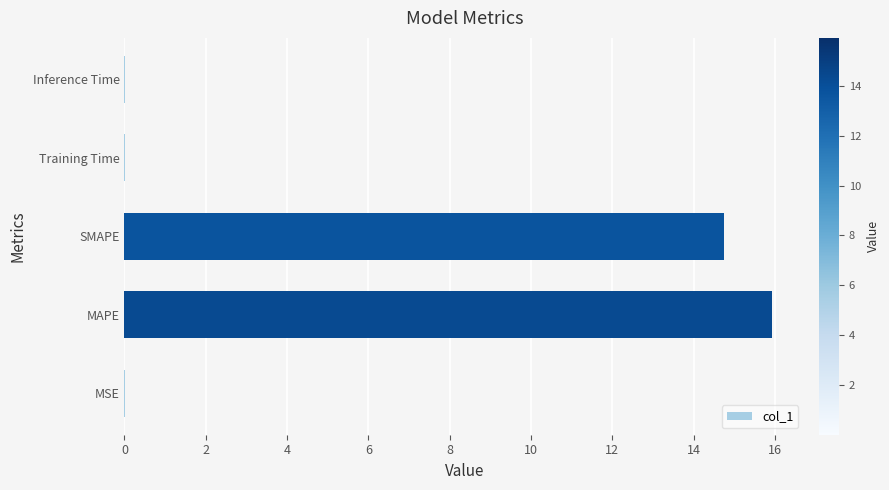

Which category has the highest value across all series?

MAPE